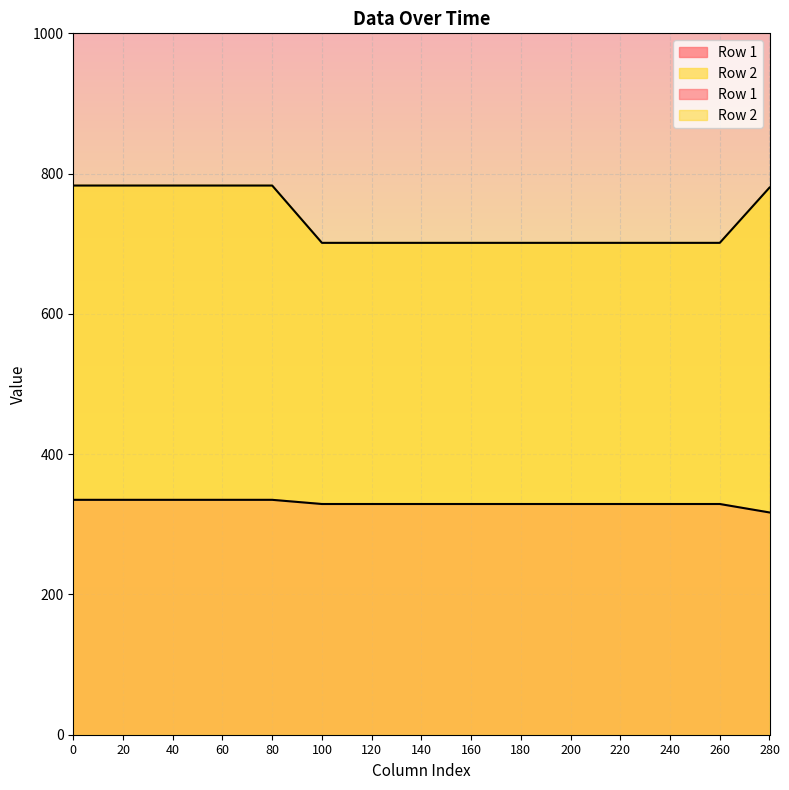

True or false: Row 2 has a value of 503.3 at 20.

False